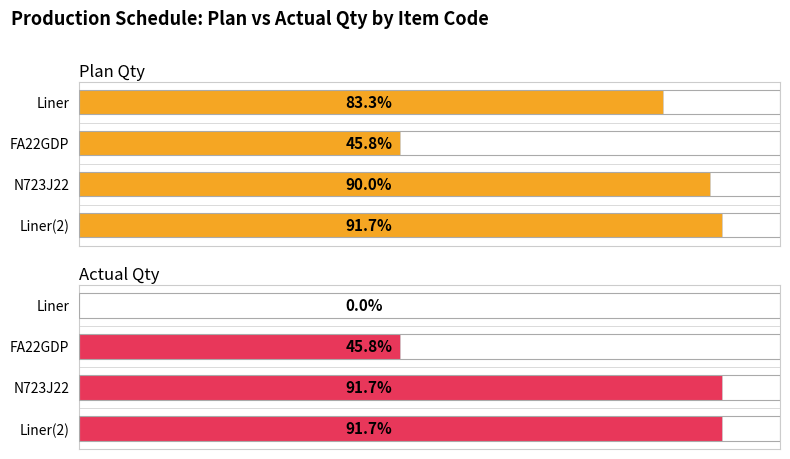

Are the bars grouped side by side (vs. stacked)?

Yes